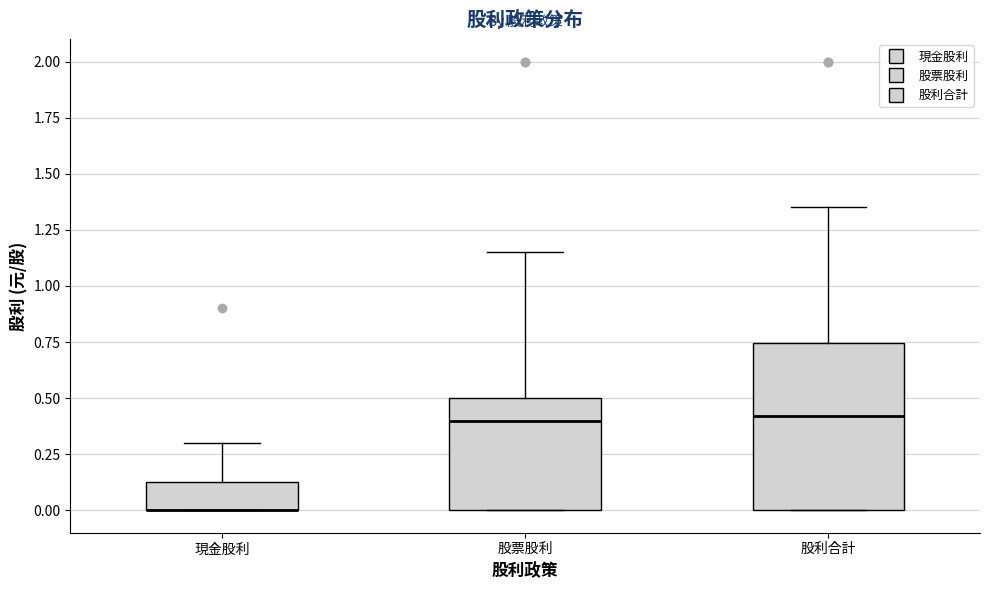

Which box is the tallest, from its lower edge to its upper edge?

股利合計